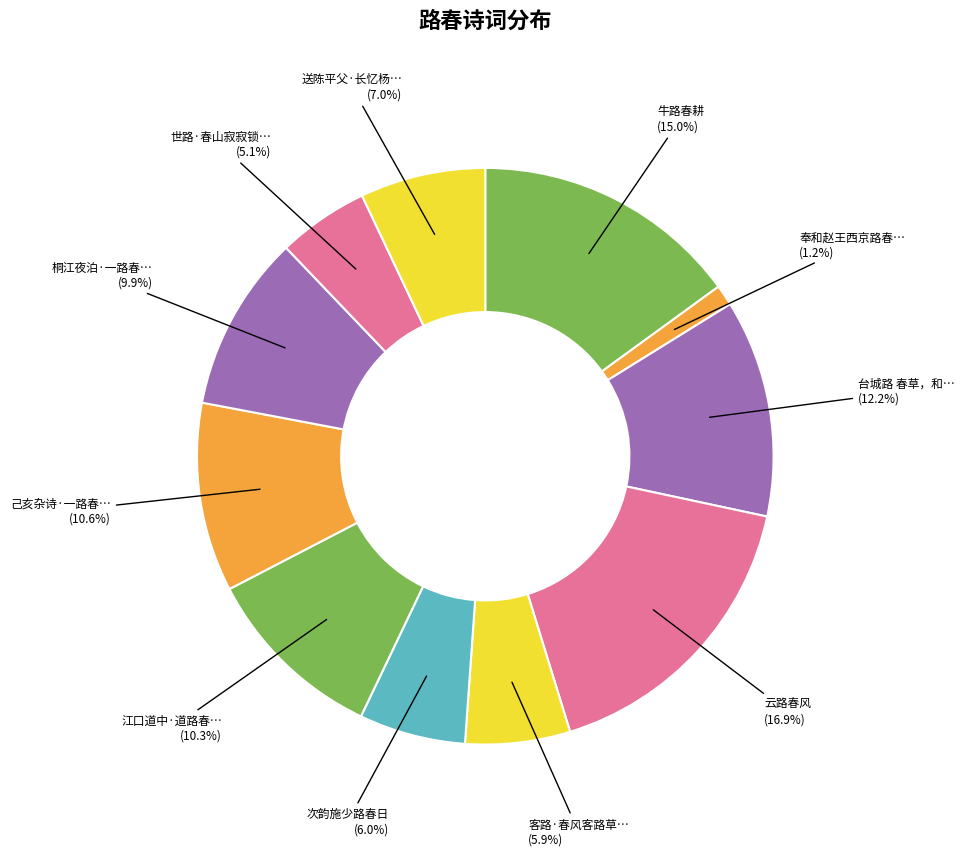

How many slices are in this pie chart?

11